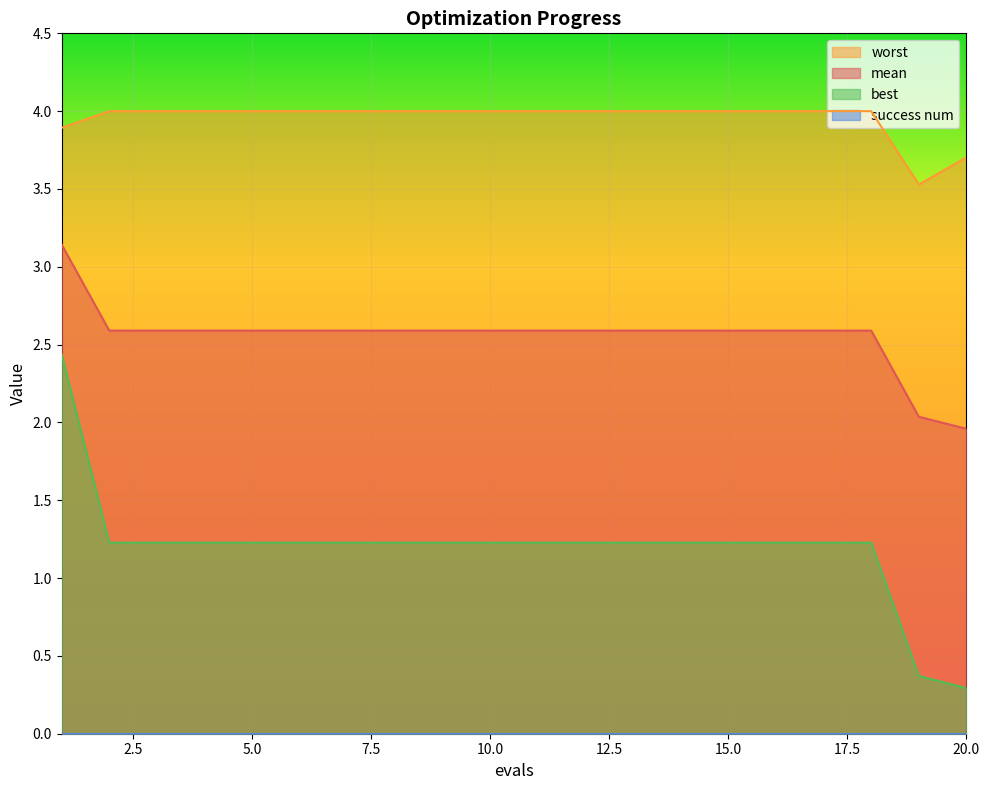

What is the value of the best point at the 17th from the left?

1.2